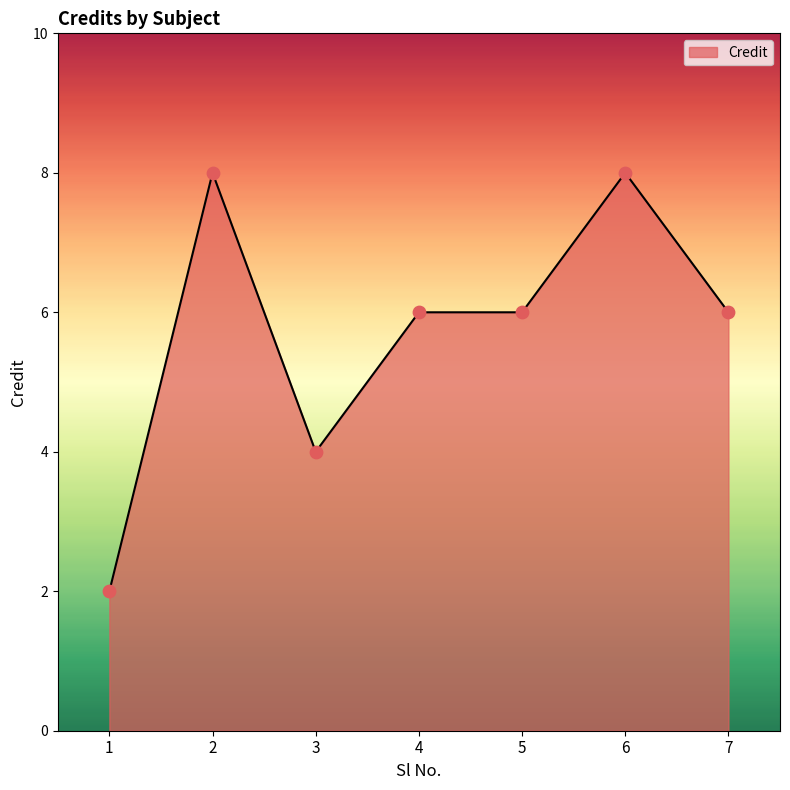

Between 5 and 2, which is larger?

2